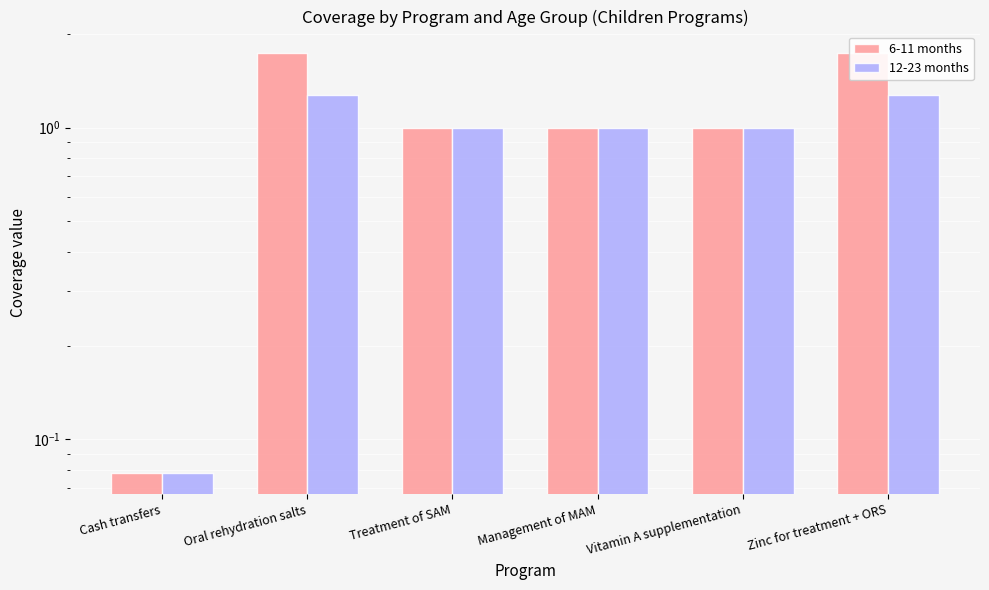

Reading left to right, transcribe all the data shown in this chart.

6-11 months: Cash transfers=0.1	Oral rehydration salts=1.7	Treatment of SAM=1.0	Management of MAM=1.0	Vitamin A supplementation=1.0	Zinc for treatment + ORS=1.7
12-23 months: Cash transfers=0.1	Oral rehydration salts=1.3	Treatment of SAM=1.0	Management of MAM=1.0	Vitamin A supplementation=1.0	Zinc for treatment + ORS=1.3